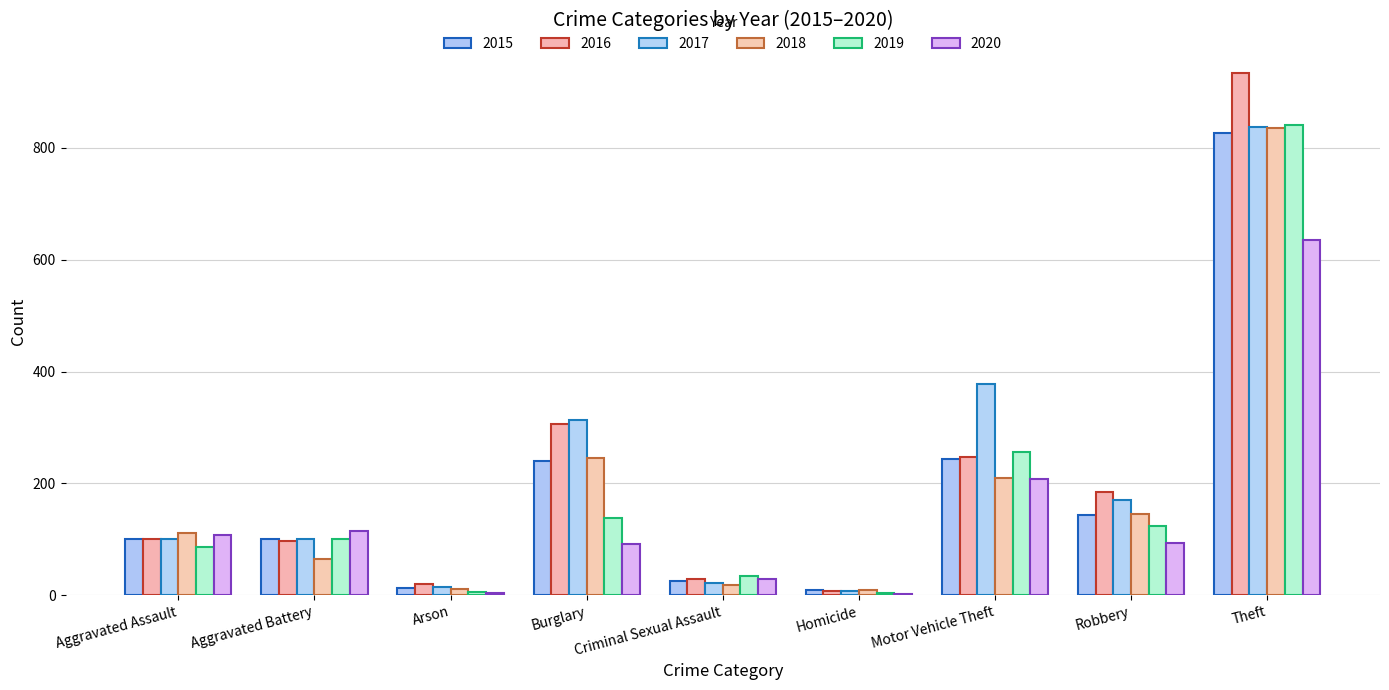

What is the average value of the 2018 series?

184